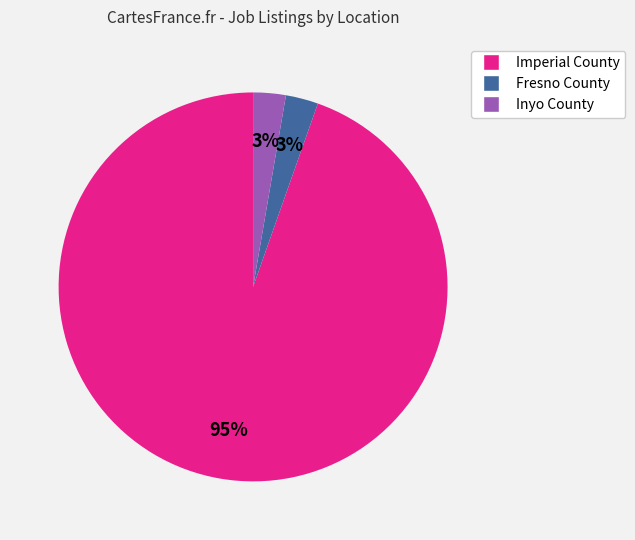

Is it true that Imperial County is 99% of the pie?

False